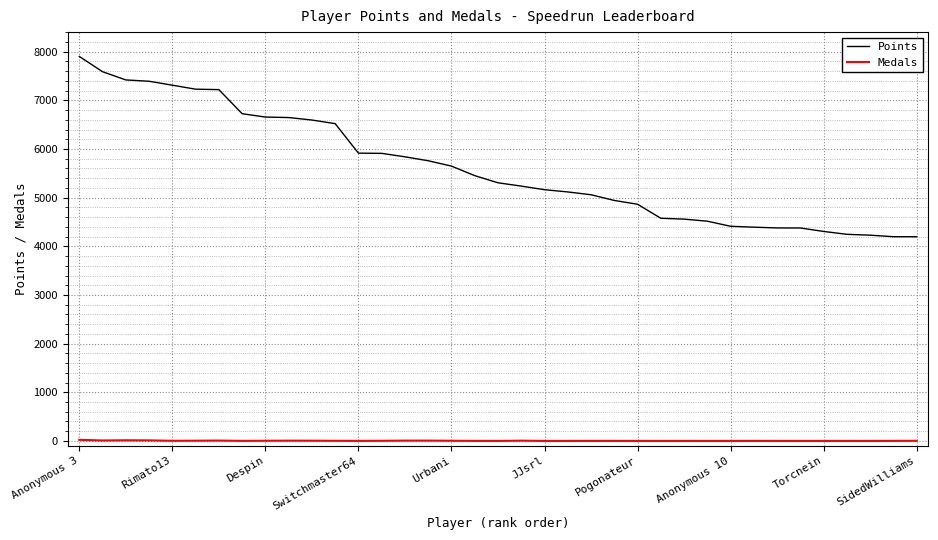

True or false: Medals and Points intersect in this chart.

False